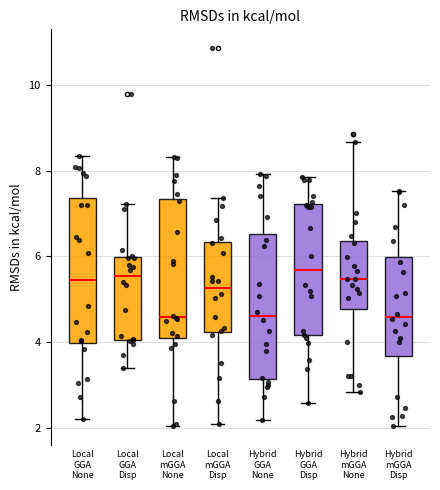

Reading left to right, transcribe this box plot: for each box, give where its median line is, the range the box spans, and where its two whiskers end, as read against the y-axis. The values are not printed on the chart, so give them approximately, as read against the axis.

Local GGA None: median 5.4, box 4.0 to 7.4, whiskers 2.2 to 8.4
Local GGA Disp: median 5.6, box 4.0 to 6.0, whiskers 3.4 to 7.2
Local mGGA None: median 4.6, box 4.0 to 7.4, whiskers 2.0 to 8.4
Local mGGA Disp: median 5.2, box 4.2 to 6.4, whiskers 2.2 to 7.4
Hybrid GGA None: median 4.6, box 3.2 to 6.6, whiskers 2.2 to 8.0
Hybrid GGA Disp: median 5.6, box 4.2 to 7.2, whiskers 2.6 to 7.8
Hybrid mGGA None: median 5.4, box 4.8 to 6.4, whiskers 2.8 to 8.6
Hybrid mGGA Disp: median 4.6, box 3.6 to 6.0, whiskers 2.0 to 7.6